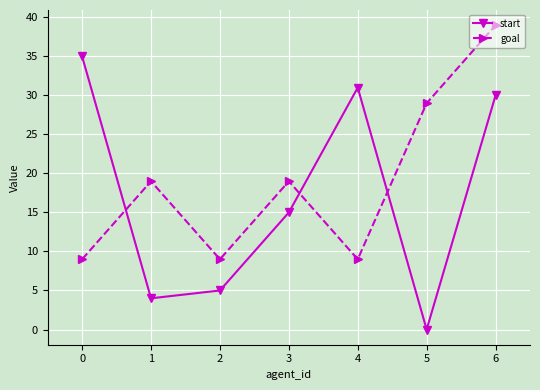

How many values in the start series are below 15?

3